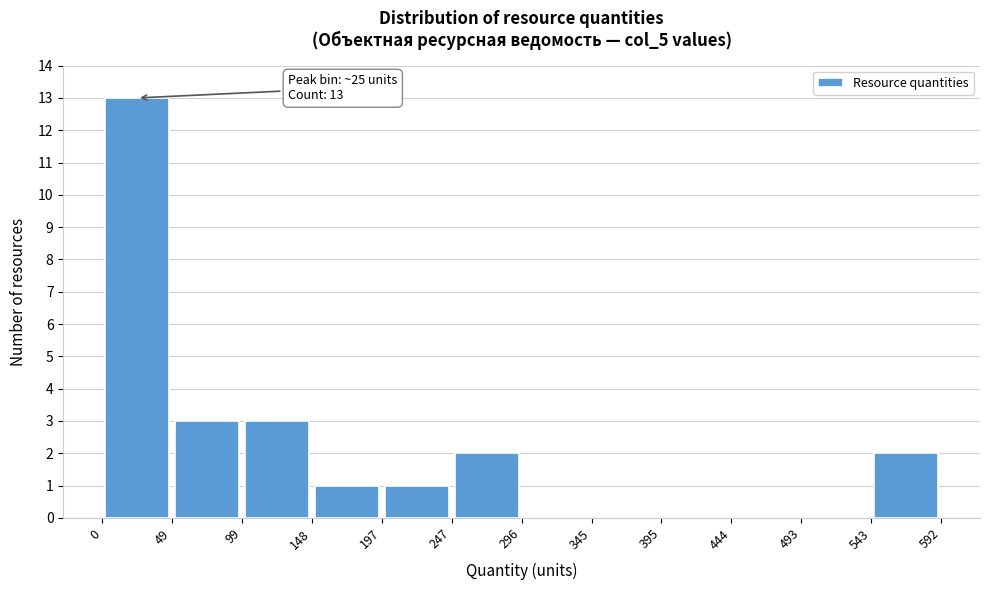

Over which range of the x-axis is the bar tallest?

0 to 49